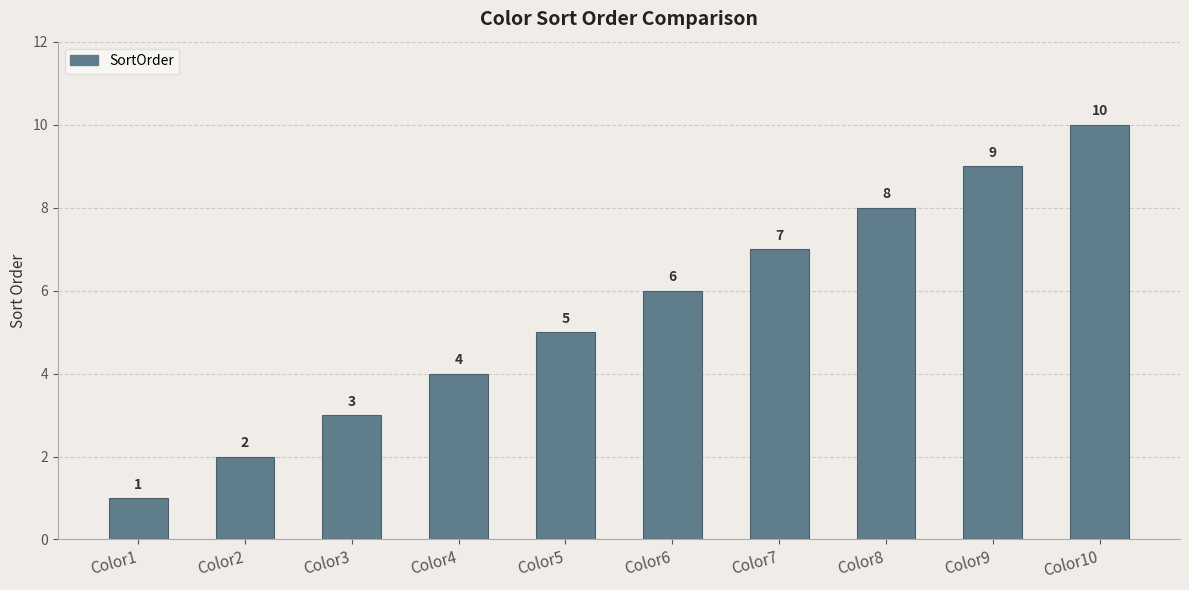

Reading left to right, transcribe all the data shown in this chart.

1	2	3	4	5	6	7	8	9	10